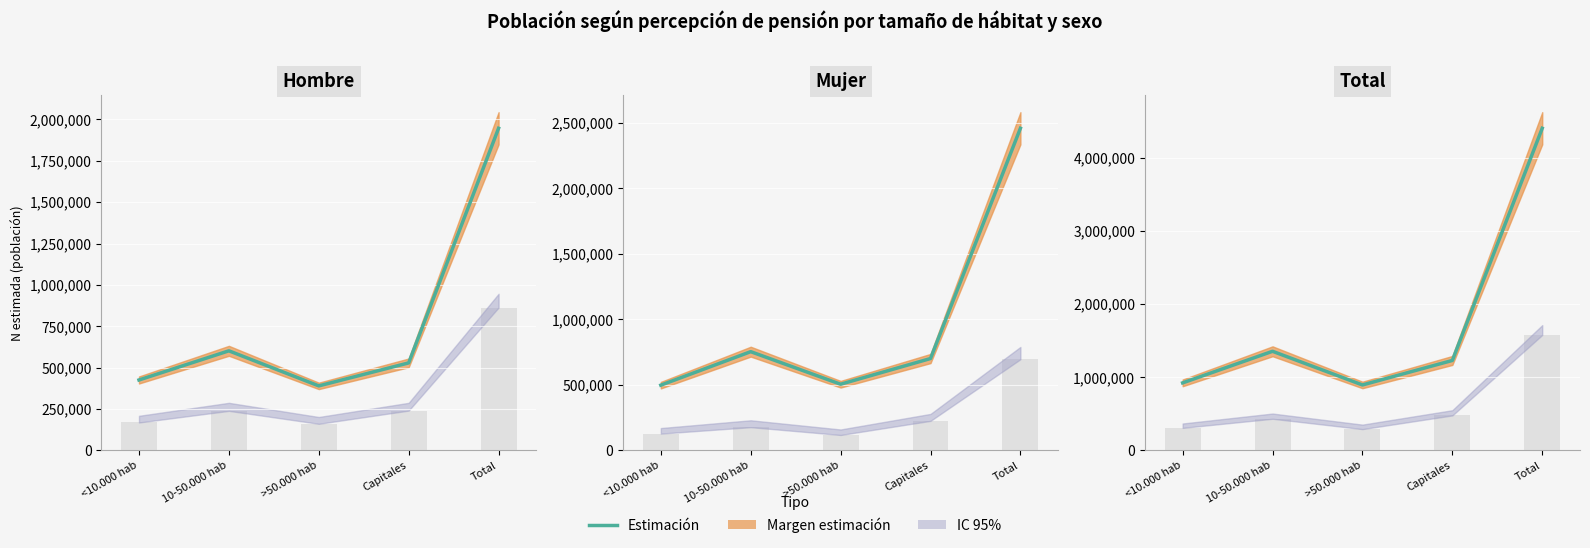

Reading left to right, list all the values displayed in this chart.

<10.000 hab=923662	10-50.000 hab=1355509	>50.000 hab=895134	Capitales=1230287	Total=4404593